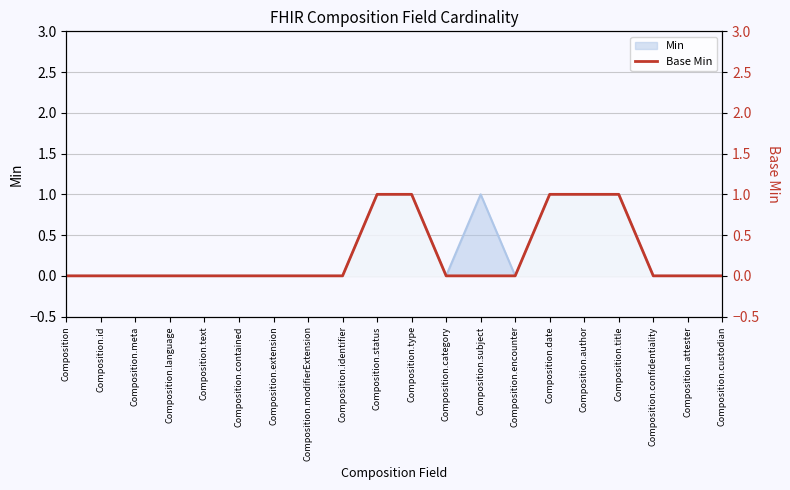

The value at Composition.confidentiality is 0. True or false?

True